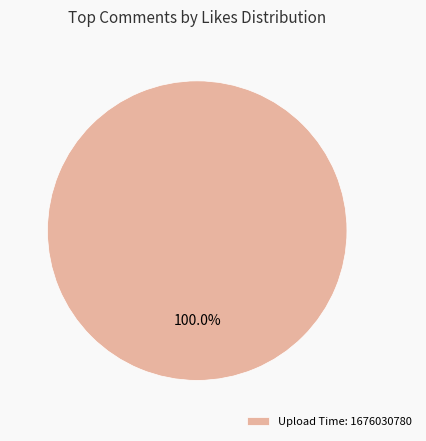

Does any single category account for the majority?

Yes